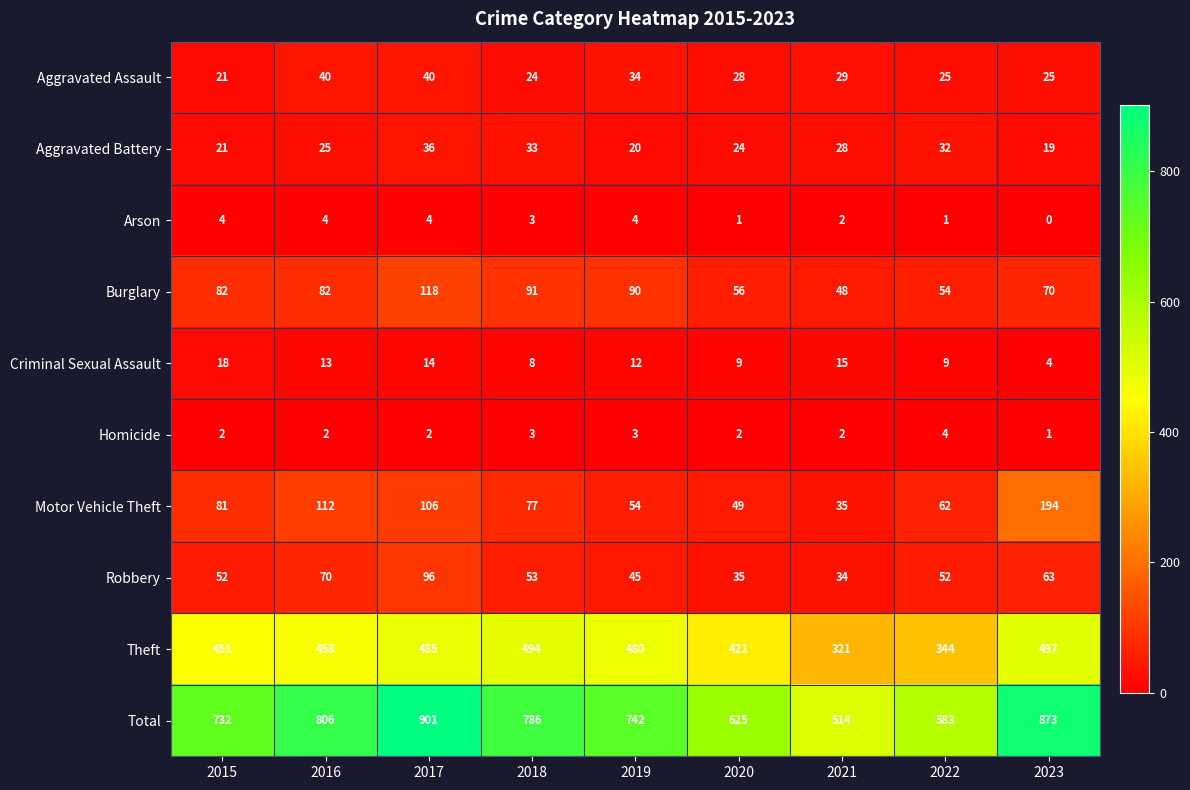

Is the value of Criminal Sexual Assault at 2016 greater than the value of Homicide at 2017?

Yes